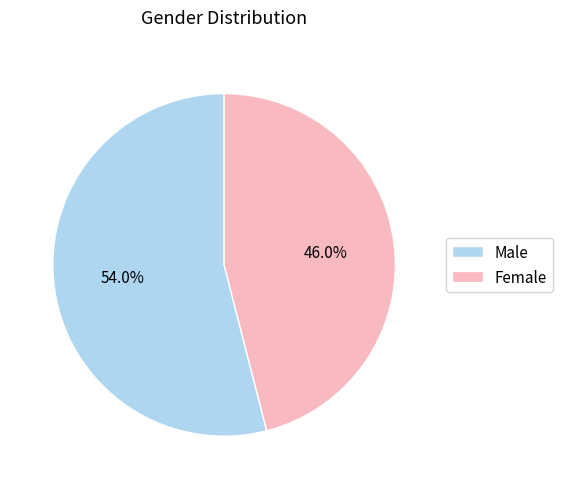

Which slice is the smallest?

Female